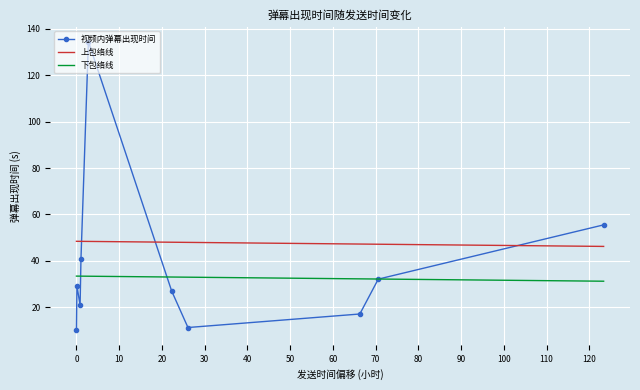

After their last crossing, which series has the higher values: 视频内弹幕出现时间 or 上包络线?

视频内弹幕出现时间